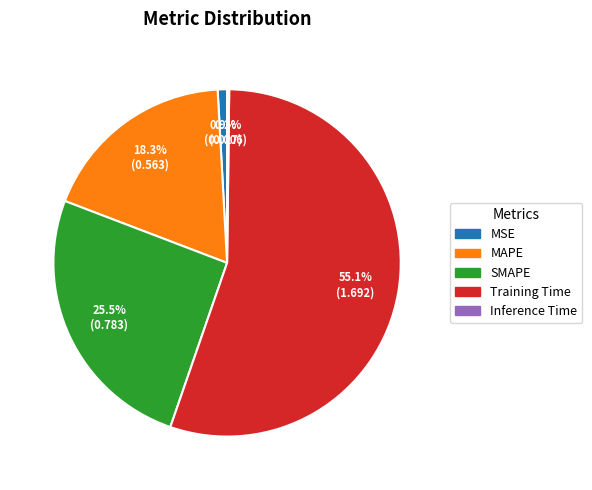

What is the largest slice in the pie chart?

Training Time